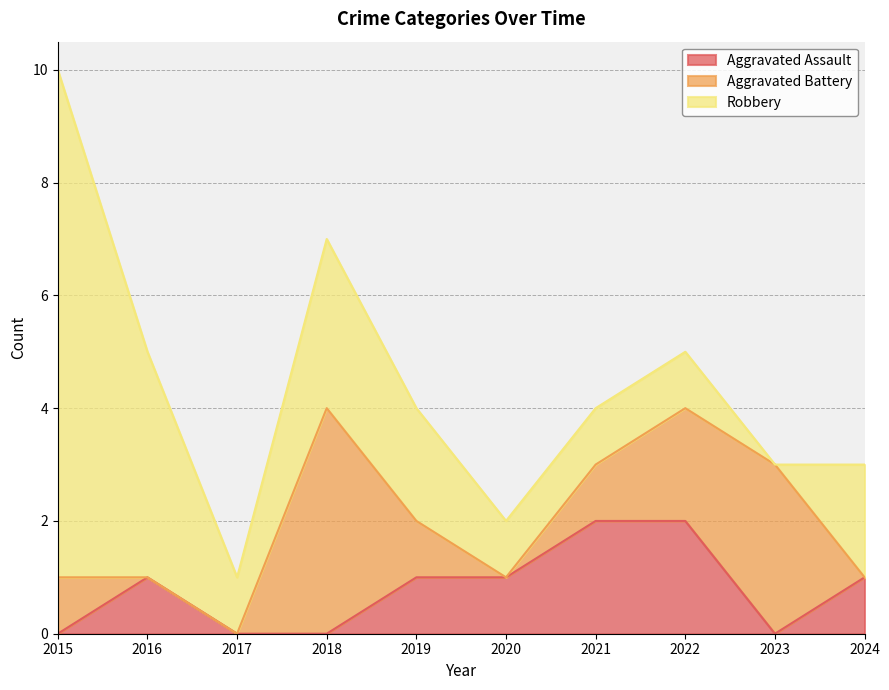

Reading left to right, what are all the values shown in this chart?

Aggravated Assault: 2015=0	2016=1	2017=0	2018=0	2019=1	2020=1	2021=2	2022=2	2023=0	2024=1
Aggravated Battery: 2015=1	2016=0	2017=0	2018=4	2019=1	2020=0	2021=1	2022=2	2023=3	2024=0
Robbery: 2015=9	2016=4	2017=1	2018=3	2019=2	2020=1	2021=1	2022=1	2023=0	2024=2